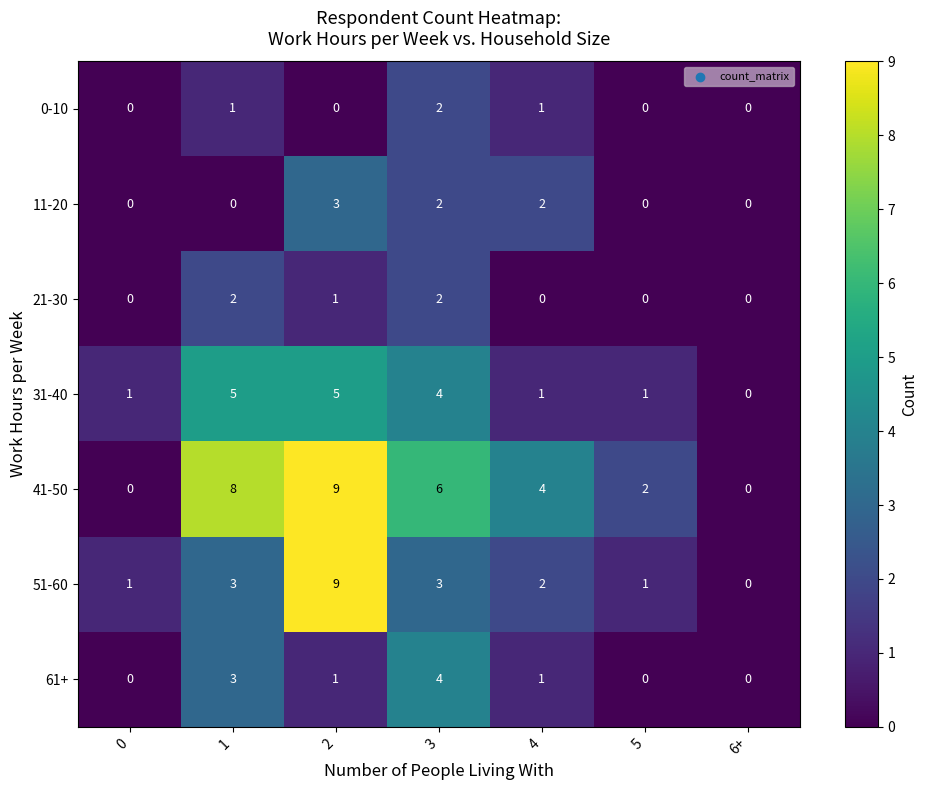

True or false: 0-10 has a value of 0 at 4.

False